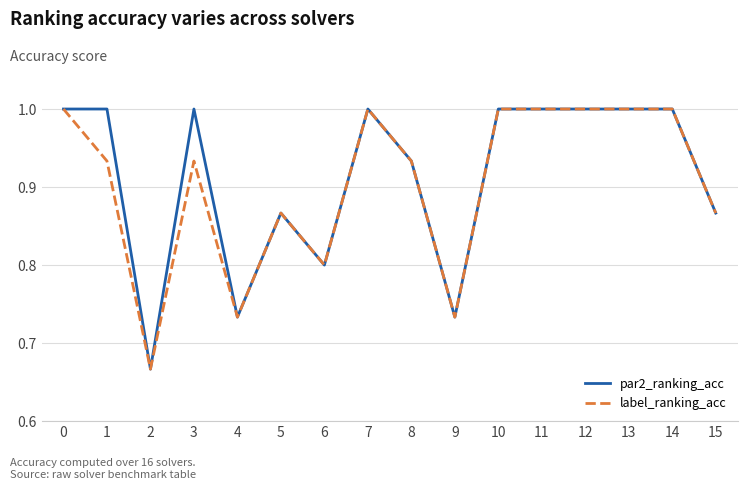

Is the value of par2_ranking_acc at 1 greater than the value of label_ranking_acc at 5?

Yes